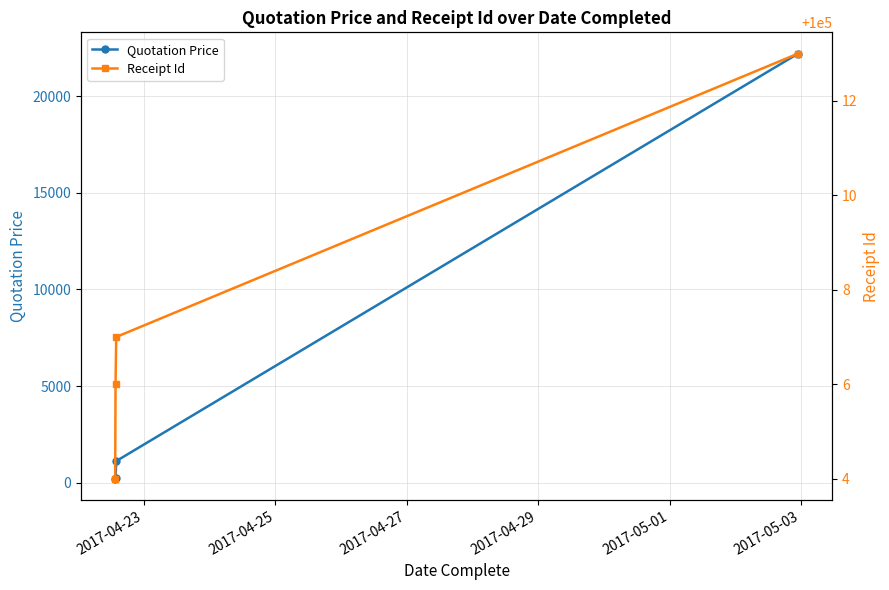

Between 2017-04-23 and 2017-04-27, which is larger?

2017-04-27